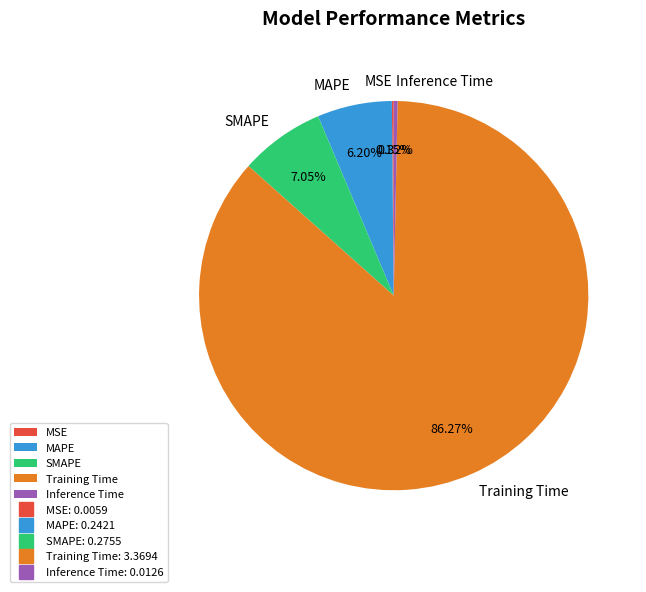

To the nearest percent, what is the average slice percentage?

20%